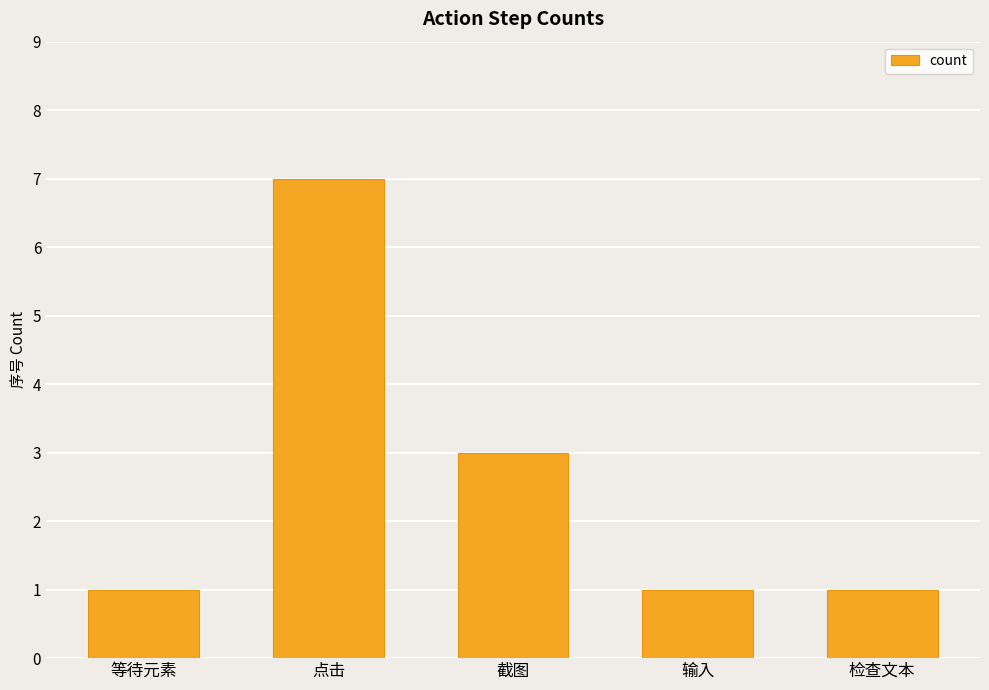

What is the approximate value at 点击?

7